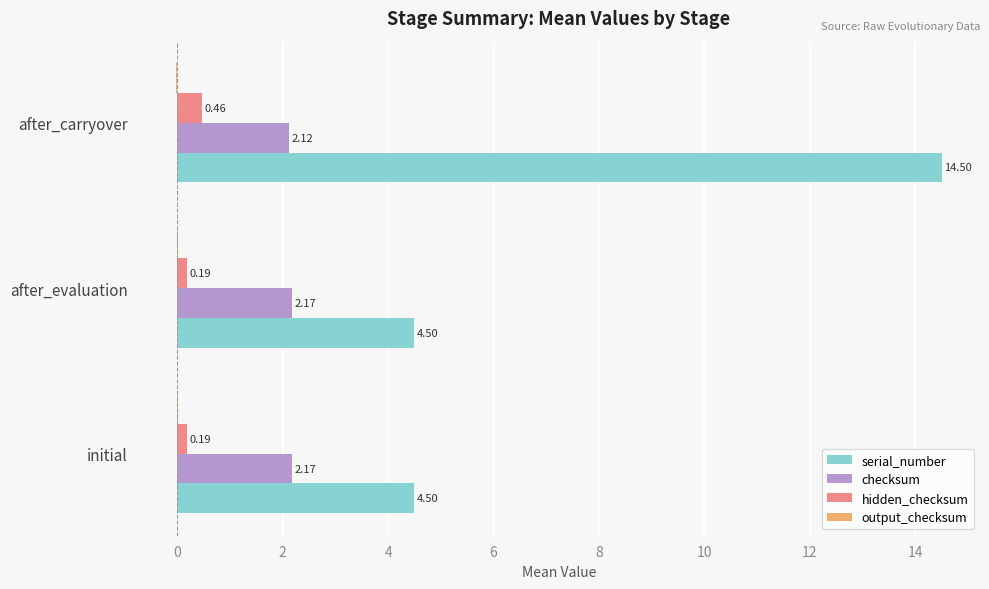

What is the sum of the checksum values at after_carryover and after_evaluation?

4.3